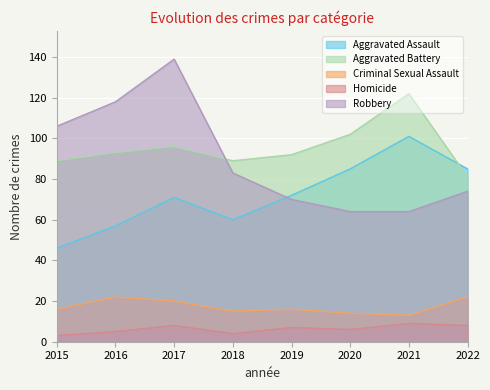

Reading left to right, list all the values displayed in this chart.

Aggravated Assault: 2015=46	2016=57	2017=71	2018=60	2019=72	2020=85	2021=101	2022=85
Aggravated Battery: 2015=89	2016=93	2017=96	2018=89	2019=92	2020=102	2021=122	2022=81
Criminal Sexual Assault: 2015=16	2016=22	2017=20	2018=15	2019=16	2020=14	2021=13	2022=22
Homicide: 2015=3	2016=5	2017=8	2018=4	2019=7	2020=6	2021=9	2022=8
Robbery: 2015=106	2016=118	2017=139	2018=83	2019=70	2020=64	2021=64	2022=74